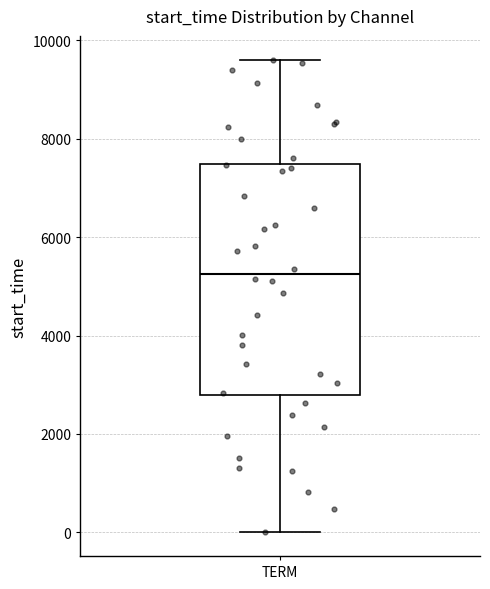

Read this box plot against the y-axis: the position of the median line, the range covered by the box, and the ends of both whiskers. The values are not printed on the chart, so give them approximately, as read against the axis.

median 5200, box 2800 to 7400, whiskers 0 to 9600